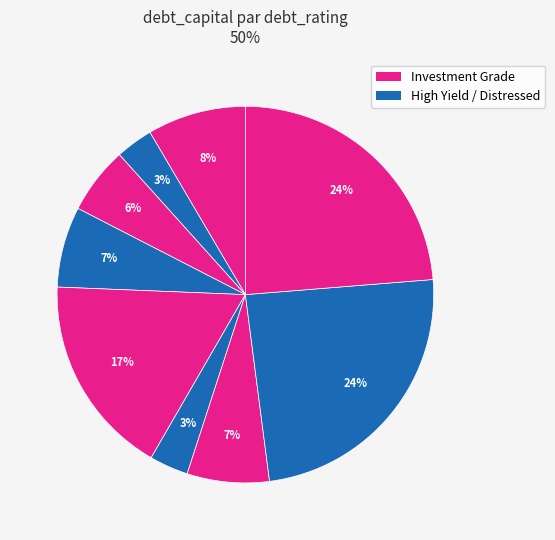

How many slices are in this pie chart?

9